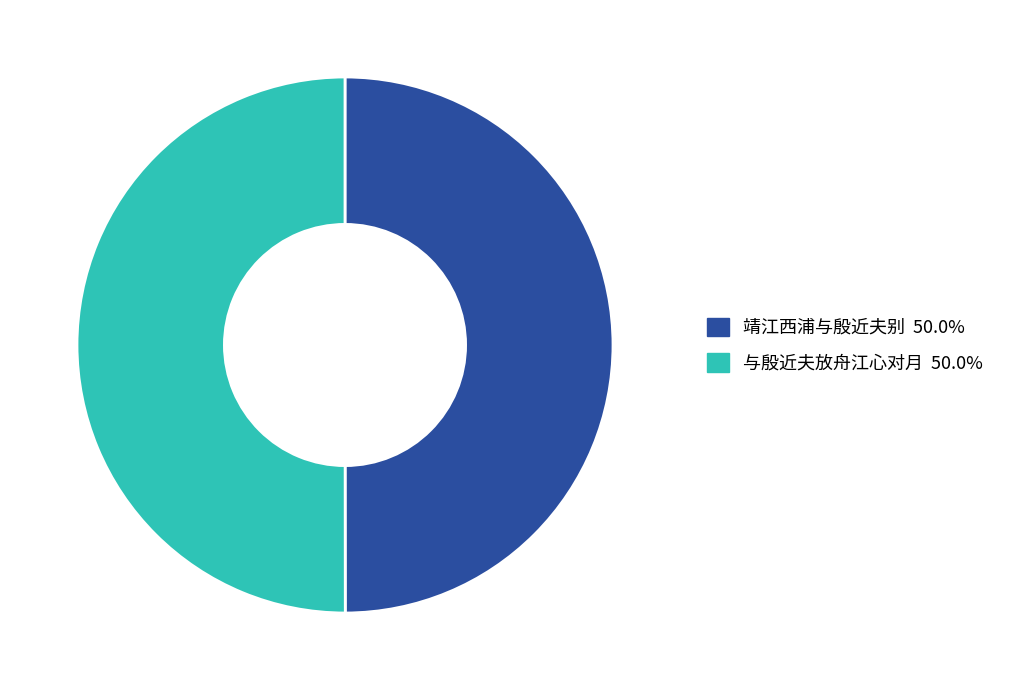

Combined, do 与殷近夫放舟江心对月 and 靖江西浦与殷近夫别 account for over 50%?

Yes